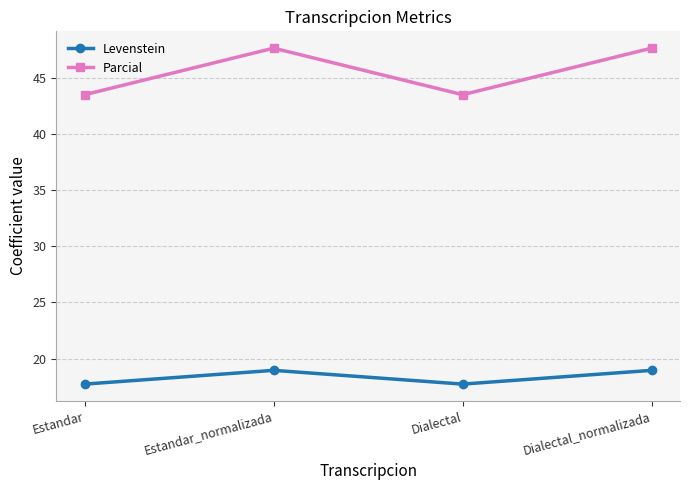

Does the chart have visible grid lines?

Yes